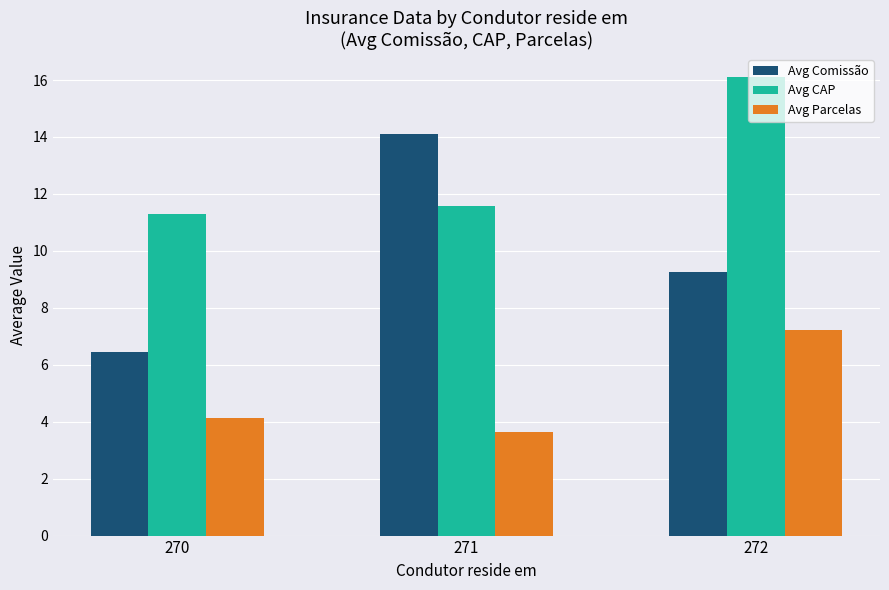

The Avg Comissão series shows 3.6 at 272. True or false?

False